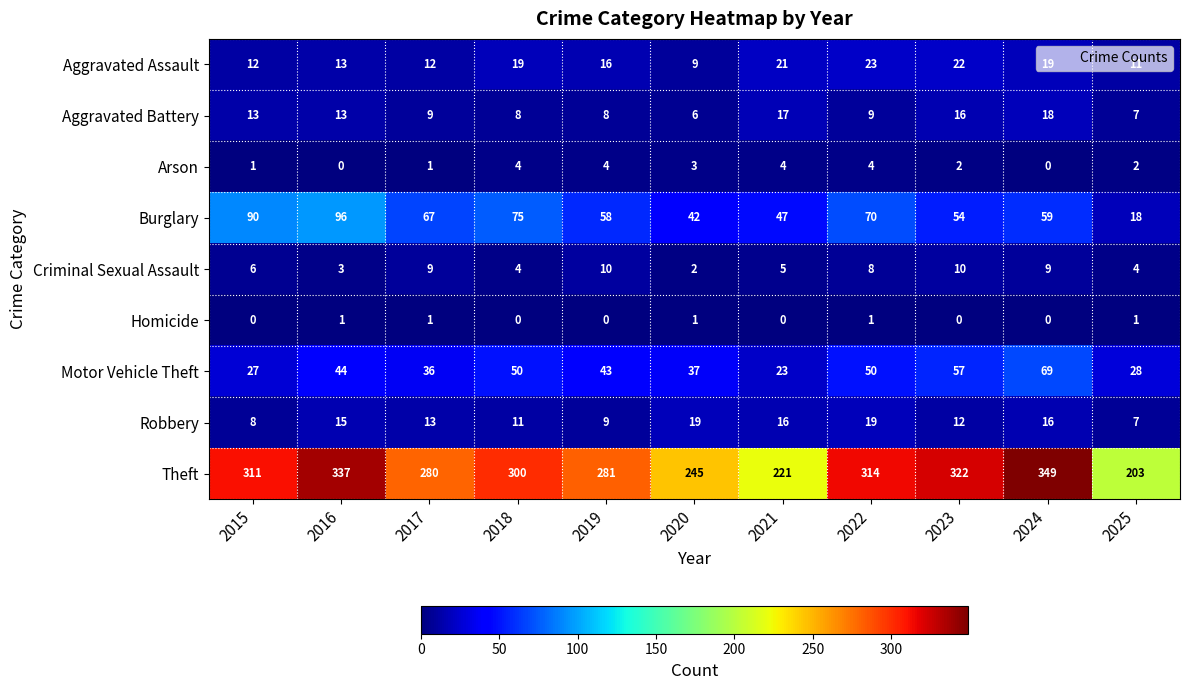

What is the spread (max minus min) of values at 2025?

202